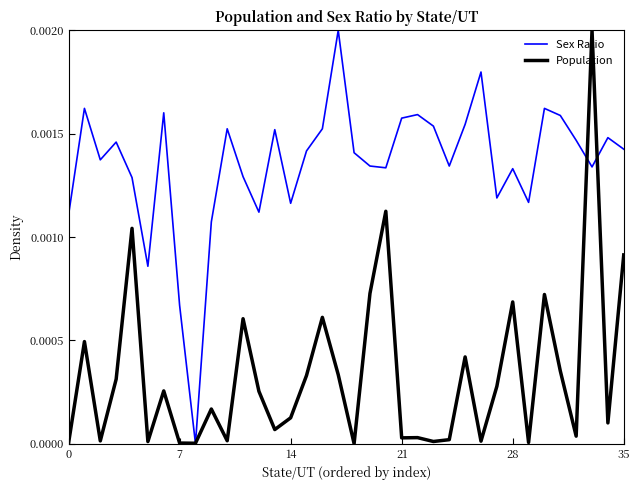

Rank the series by their average value, from highest to lowest.

Sex Ratio, Population